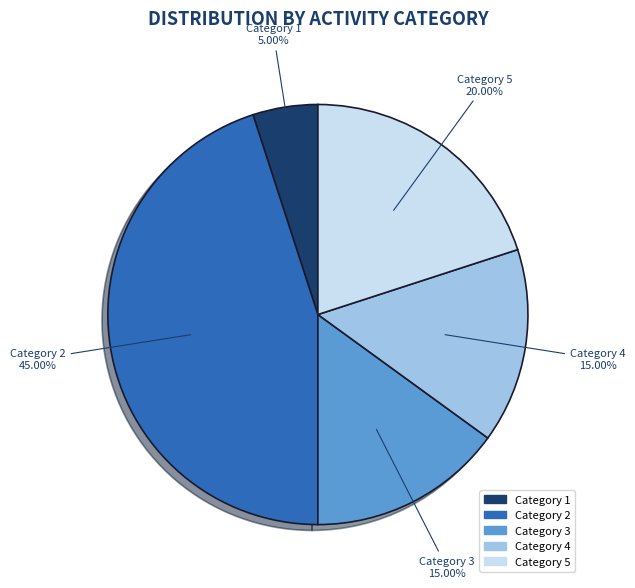

Is there any slice that represents more than half of the pie?

No